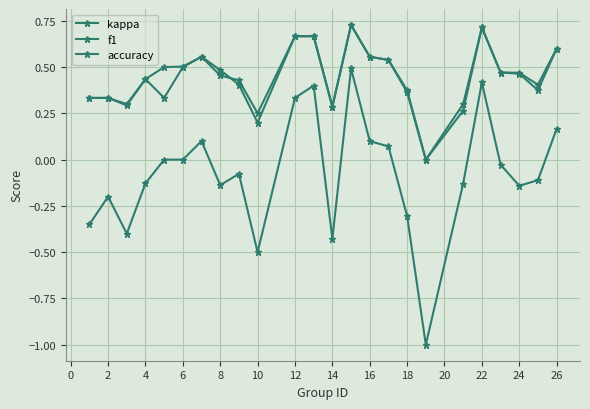

Does the chart have visible grid lines?

Yes